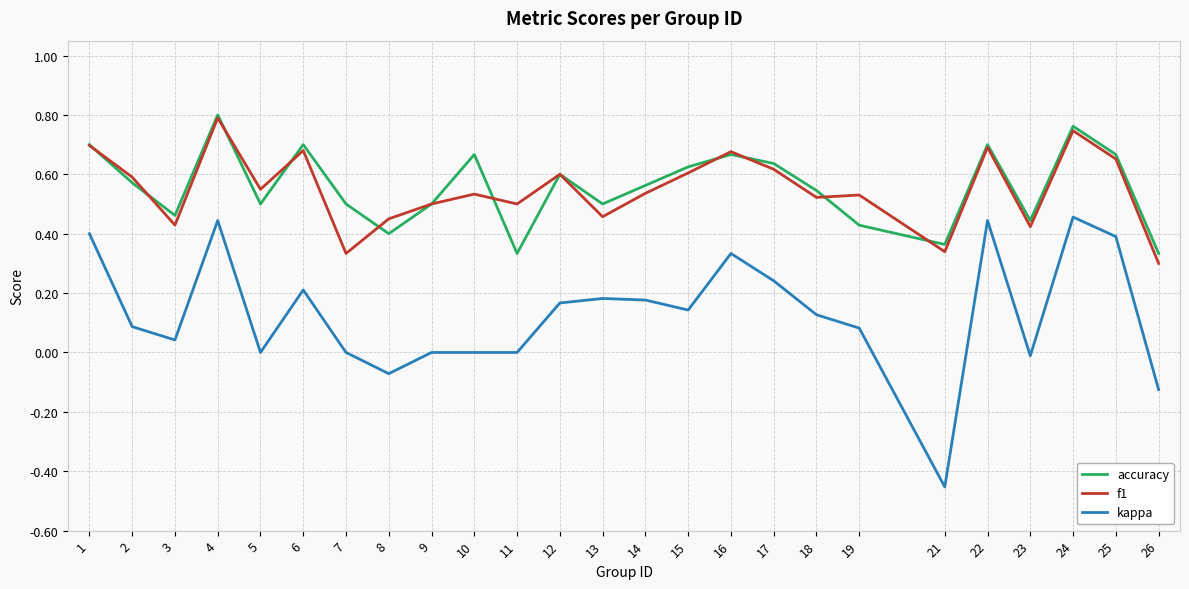

In accuracy, how many points are higher than both neighbors (excluding endpoints)?

7